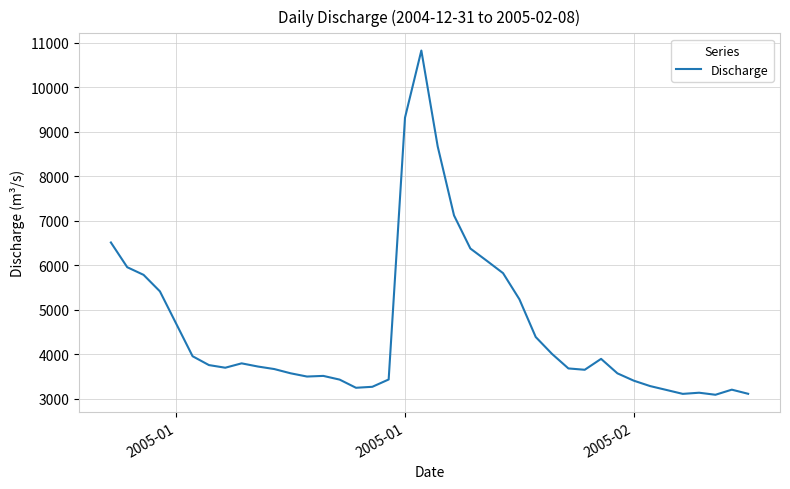

What is the maximum value shown in the chart?

10829.2